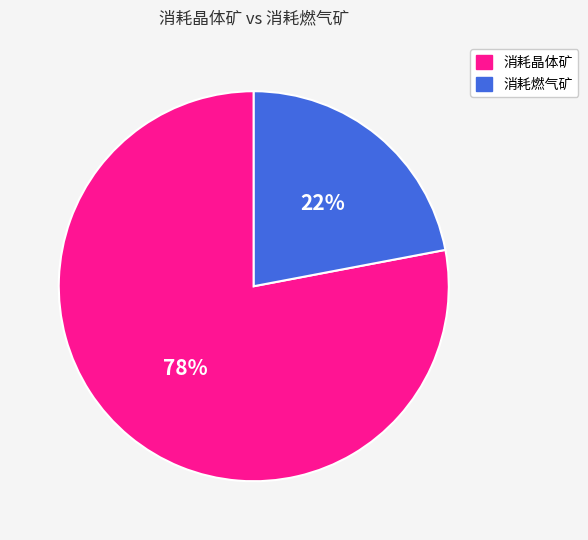

What is the ratio of the value at 消耗燃气矿 to the value at 消耗晶体矿?

0.3